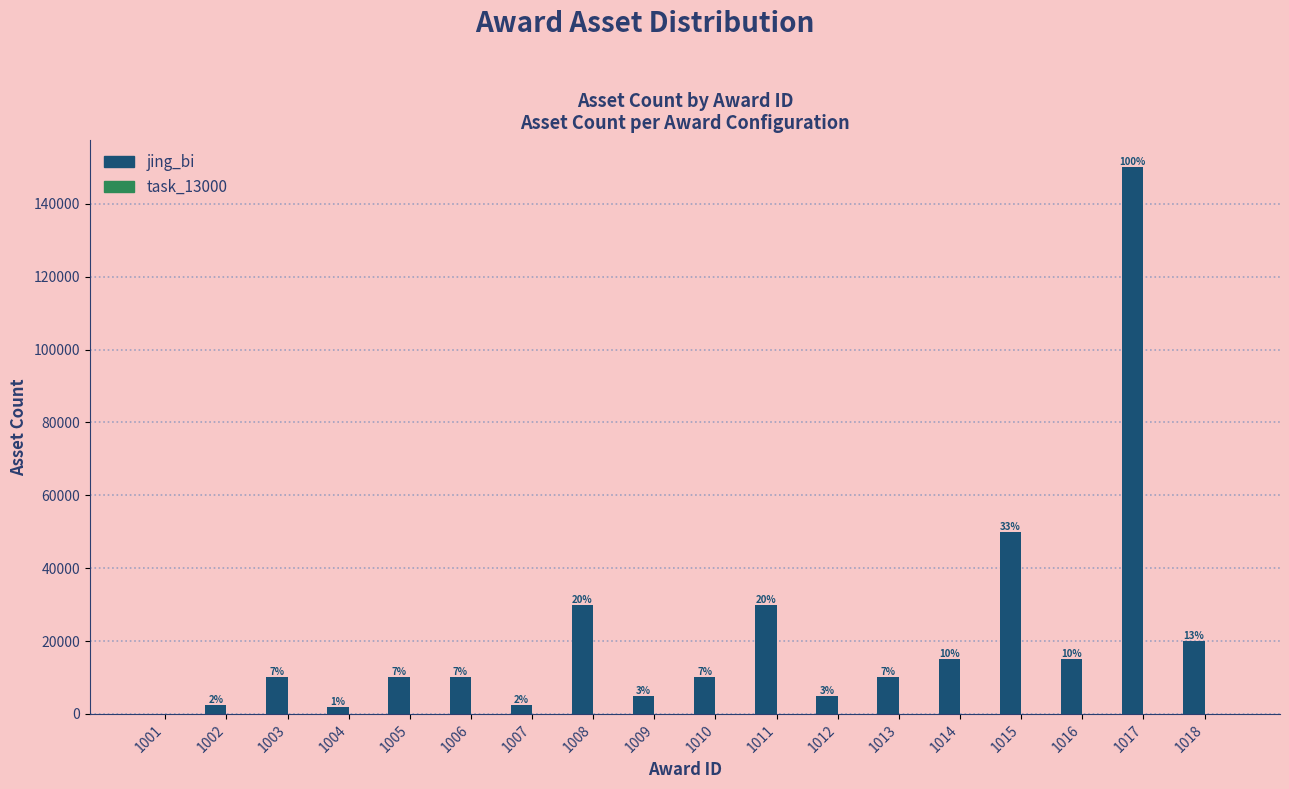

Between 1014 and 1017, which series saw the biggest shift?

jing_bi